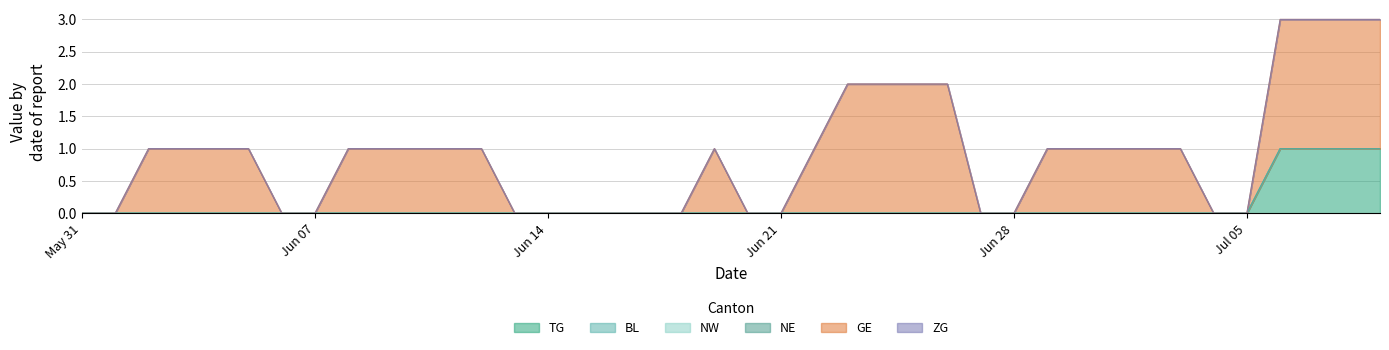

True or false: TG has a value of 0 at 23.

True